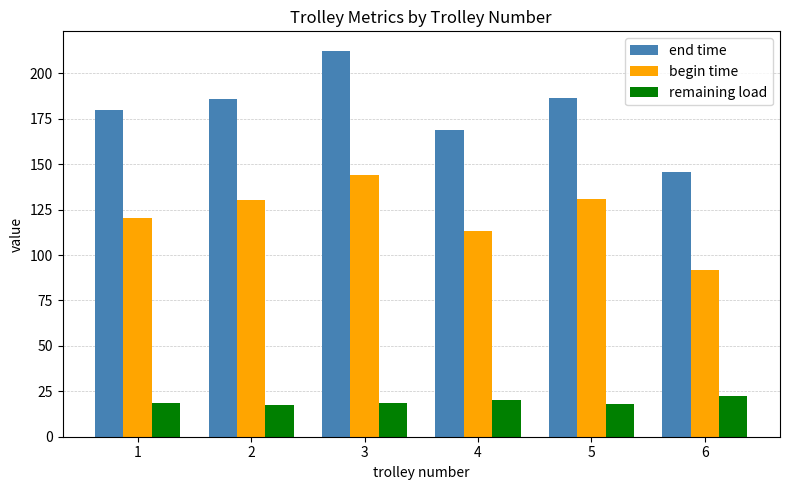

Which series has the largest total across all categories?

end time